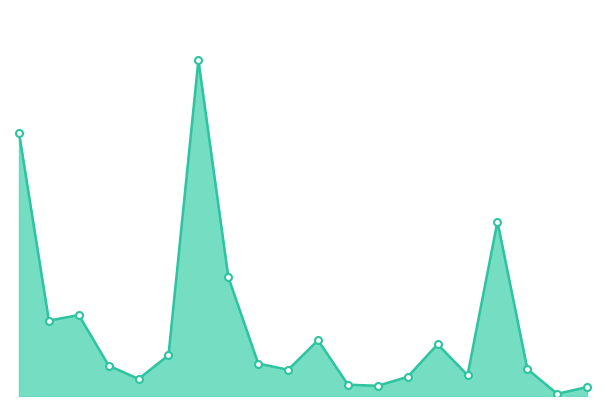

How many interior local valleys (lower than both neighbors) does the data have?

6